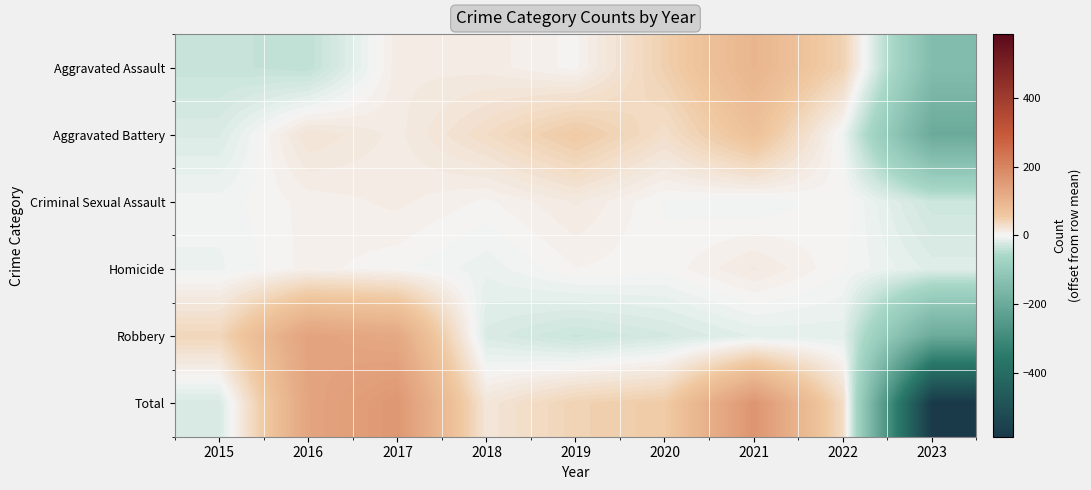

List the series in order of their peak value, highest first.

Total, Robbery, Aggravated Assault, Aggravated Battery, Criminal Sexual Assault, Homicide